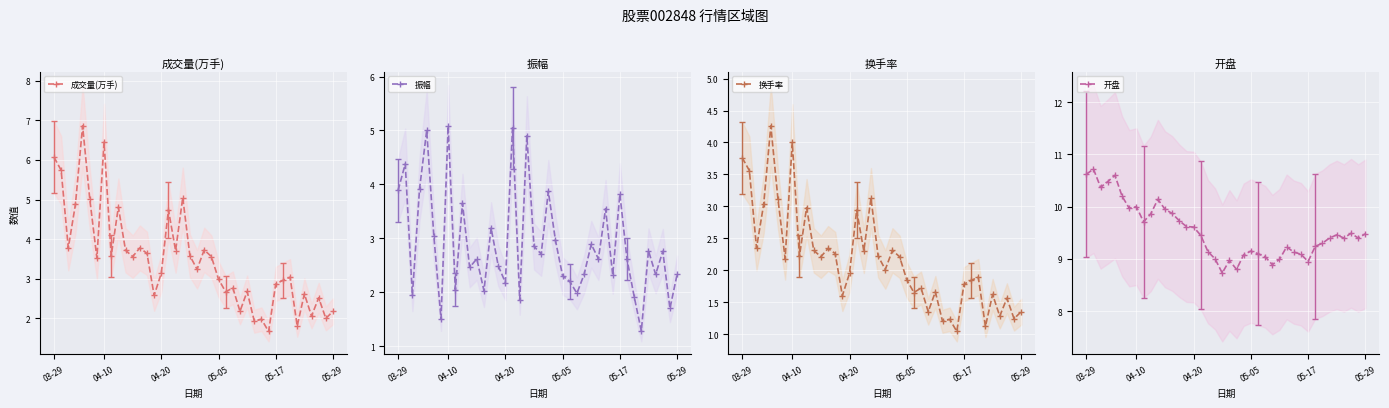

At how many categories does at least one series exceed 7?

40